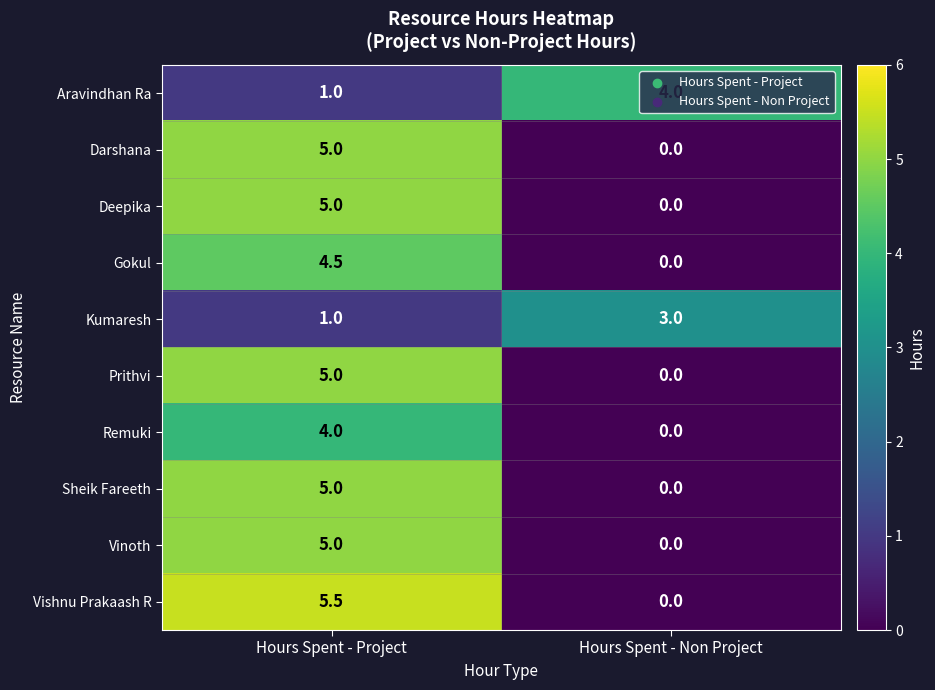

Is it true that Prithvi equals 8.4 at Hours Spent - Project?

False